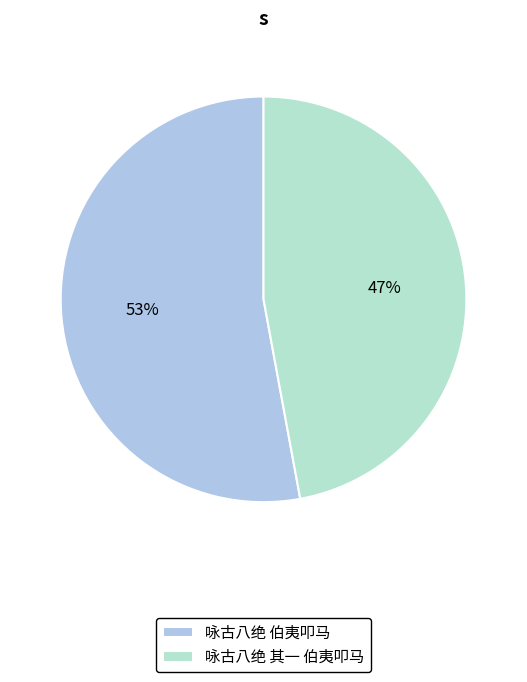

True or false: 咏古八绝 其一 伯夷叩马 accounts for 47% of the total.

True